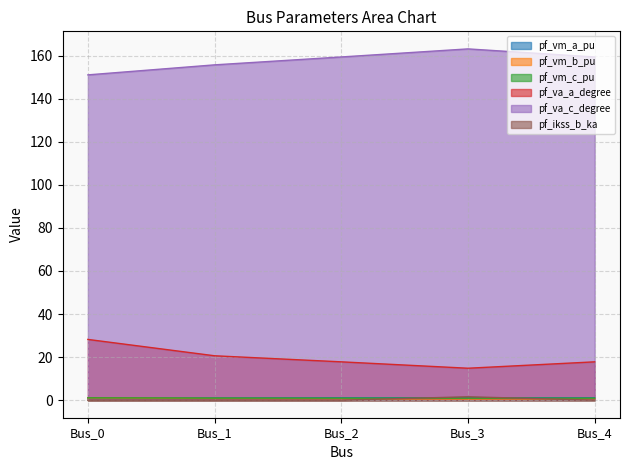

What is the spread (max minus min) of values at Bus_0?

151.0